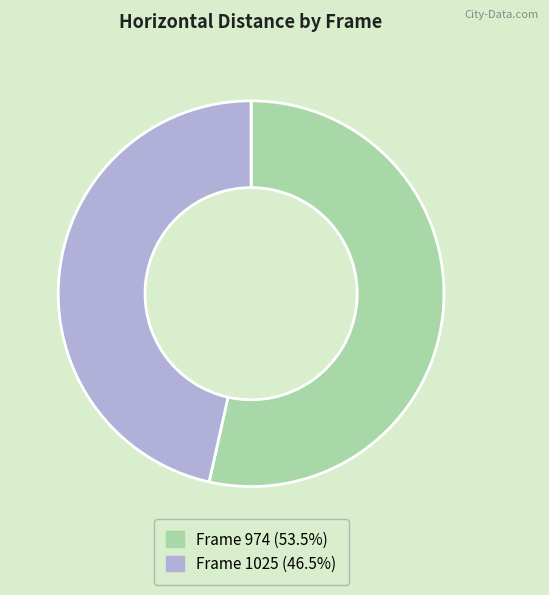

Does any single category account for the majority?

Yes